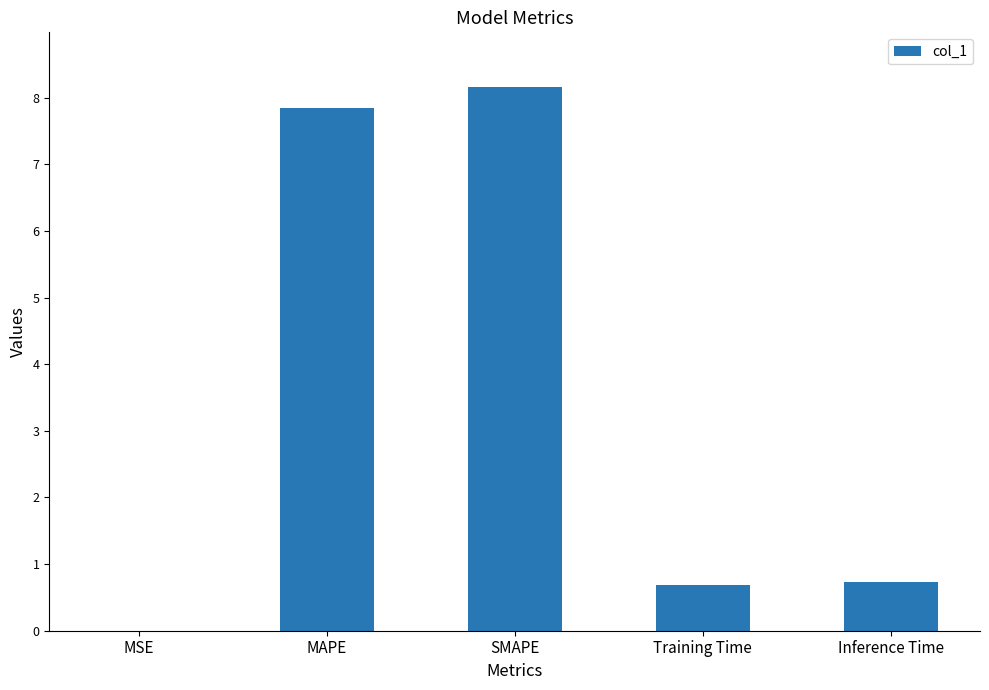

The chart shows a value of 0.0 at MSE. True or false?

True